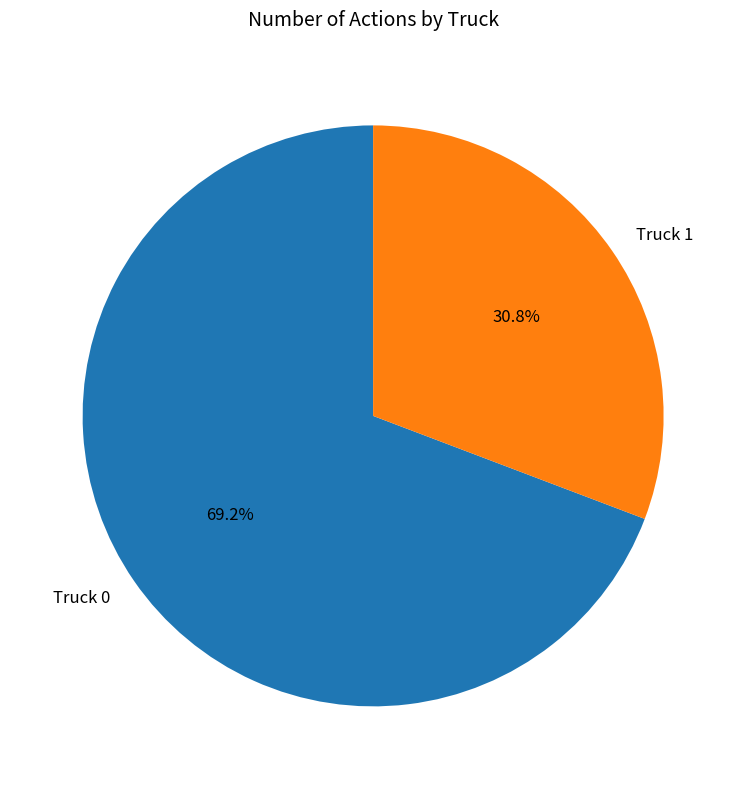

To the nearest percent, what percentage of the pie is Truck 0?

69%